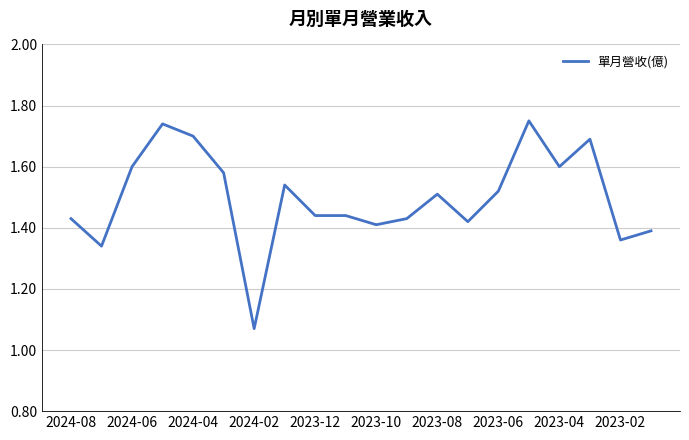

Count the values in the range 1 to 2.

20